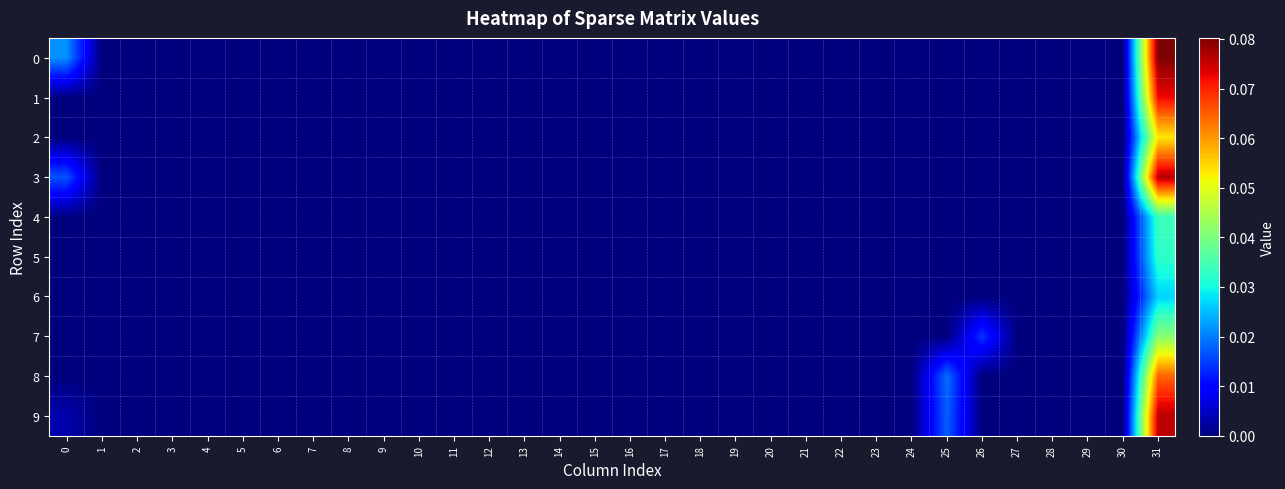

Reading left to right, what are all the values shown in this chart?

0: 0=0.0	1=0.0	2=0.0	3=0.0	4=0.0	5=0.0	6=0.0	7=0.0	8=0.0	9=0.0	10=0.0	11=0.0	12=0.0	13=0.0	14=0.0	15=0.0	16=0.0	17=0.0	18=0.0	19=0.0	20=0.0	21=0.0	22=0.0	23=0.0	24=0.0	25=0.0	26=0.0	27=0.0	28=0.0	29=0.0	30=0.0	31=0.1
1: 0=0.0	1=0.0	2=0.0	3=0.0	4=0.0	5=0.0	6=0.0	7=0.0	8=0.0	9=0.0	10=0.0	11=0.0	12=0.0	13=0.0	14=0.0	15=0.0	16=0.0	17=0.0	18=0.0	19=0.0	20=0.0	21=0.0	22=0.0	23=0.0	24=0.0	25=0.0	26=0.0	27=0.0	28=0.0	29=0.0	30=0.0	31=0.1
2: 0=0.0	1=0.0	2=0.0	3=0.0	4=0.0	5=0.0	6=0.0	7=0.0	8=0.0	9=0.0	10=0.0	11=0.0	12=0.0	13=0.0	14=0.0	15=0.0	16=0.0	17=0.0	18=0.0	19=0.0	20=0.0	21=0.0	22=0.0	23=0.0	24=0.0	25=0.0	26=0.0	27=0.0	28=0.0	29=0.0	30=0.0	31=0.1
3: 0=0.0	1=0.0	2=0.0	3=0.0	4=0.0	5=0.0	6=0.0	7=0.0	8=0.0	9=0.0	10=0.0	11=0.0	12=0.0	13=0.0	14=0.0	15=0.0	16=0.0	17=0.0	18=0.0	19=0.0	20=0.0	21=0.0	22=0.0	23=0.0	24=0.0	25=0.0	26=0.0	27=0.0	28=0.0	29=0.0	30=0.0	31=0.1
4: 0=0.0	1=0.0	2=0.0	3=0.0	4=0.0	5=0.0	6=0.0	7=0.0	8=0.0	9=0.0	10=0.0	11=0.0	12=0.0	13=0.0	14=0.0	15=0.0	16=0.0	17=0.0	18=0.0	19=0.0	20=0.0	21=0.0	22=0.0	23=0.0	24=0.0	25=0.0	26=0.0	27=0.0	28=0.0	29=0.0	30=0.0	31=0.0
5: 0=0.0	1=0.0	2=0.0	3=0.0	4=0.0	5=0.0	6=0.0	7=0.0	8=0.0	9=0.0	10=0.0	11=0.0	12=0.0	13=0.0	14=0.0	15=0.0	16=0.0	17=0.0	18=0.0	19=0.0	20=0.0	21=0.0	22=0.0	23=0.0	24=0.0	25=0.0	26=0.0	27=0.0	28=0.0	29=0.0	30=0.0	31=0.0
6: 0=0.0	1=0.0	2=0.0	3=0.0	4=0.0	5=0.0	6=0.0	7=0.0	8=0.0	9=0.0	10=0.0	11=0.0	12=0.0	13=0.0	14=0.0	15=0.0	16=0.0	17=0.0	18=0.0	19=0.0	20=0.0	21=0.0	22=0.0	23=0.0	24=0.0	25=0.0	26=0.0	27=0.0	28=0.0	29=0.0	30=0.0	31=0.0
7: 0=0.0	1=0.0	2=0.0	3=0.0	4=0.0	5=0.0	6=0.0	7=0.0	8=0.0	9=0.0	10=0.0	11=0.0	12=0.0	13=0.0	14=0.0	15=0.0	16=0.0	17=0.0	18=0.0	19=0.0	20=0.0	21=0.0	22=0.0	23=0.0	24=0.0	25=0.0	26=0.0	27=0.0	28=0.0	29=0.0	30=0.0	31=0.0
8: 0=0.0	1=0.0	2=0.0	3=0.0	4=0.0	5=0.0	6=0.0	7=0.0	8=0.0	9=0.0	10=0.0	11=0.0	12=0.0	13=0.0	14=0.0	15=0.0	16=0.0	17=0.0	18=0.0	19=0.0	20=0.0	21=0.0	22=0.0	23=0.0	24=0.0	25=0.0	26=0.0	27=0.0	28=0.0	29=0.0	30=0.0	31=0.1
9: 0=0.0	1=0.0	2=0.0	3=0.0	4=0.0	5=0.0	6=0.0	7=0.0	8=0.0	9=0.0	10=0.0	11=0.0	12=0.0	13=0.0	14=0.0	15=0.0	16=0.0	17=0.0	18=0.0	19=0.0	20=0.0	21=0.0	22=0.0	23=0.0	24=0.0	25=0.0	26=0.0	27=0.0	28=0.0	29=0.0	30=0.0	31=0.1